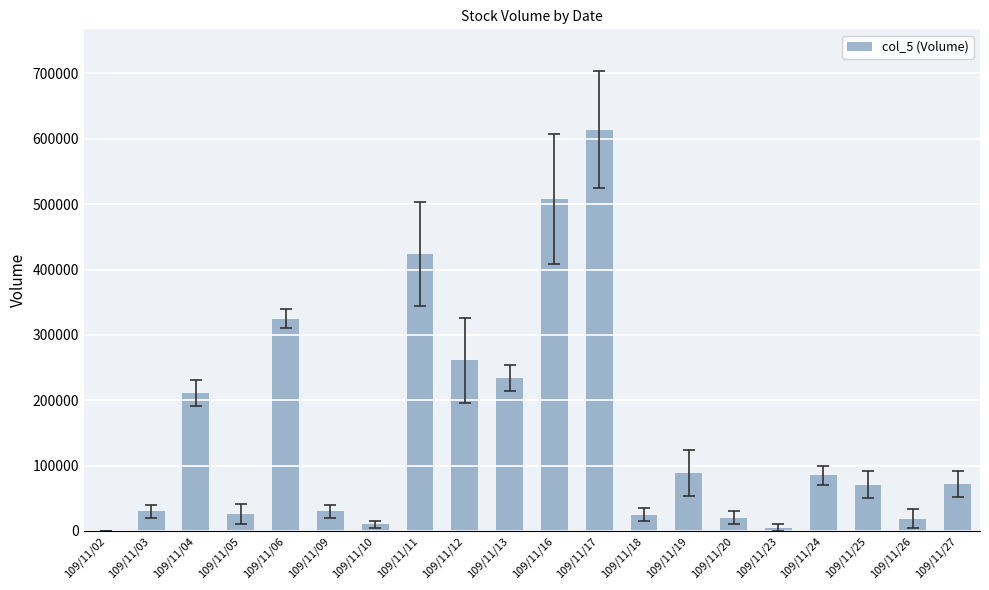

Is it true that the value at 109/11/26 is 19000?

True